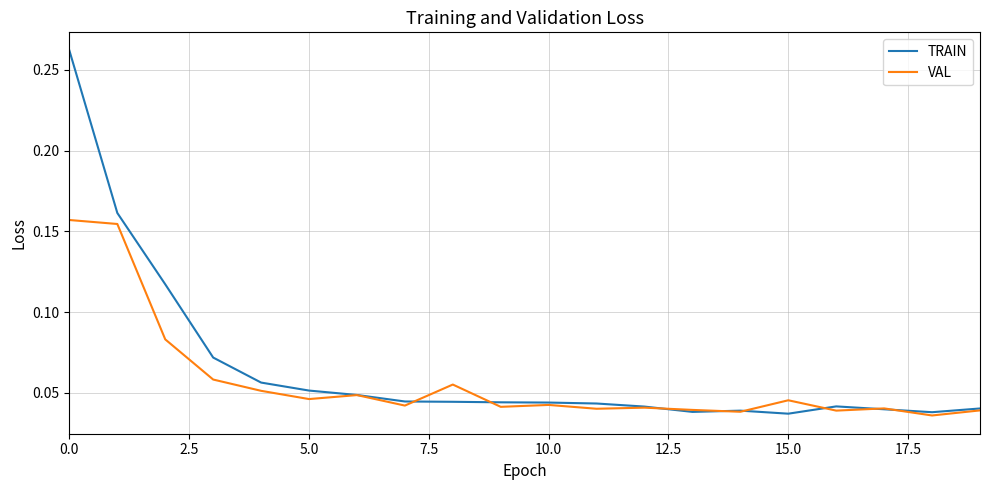

Which series has the largest range (max minus min)?

TRAIN